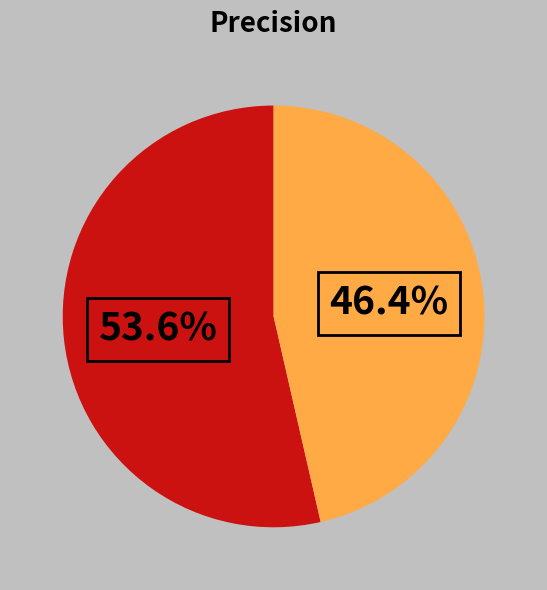

Is there any slice that represents more than half of the pie?

Yes